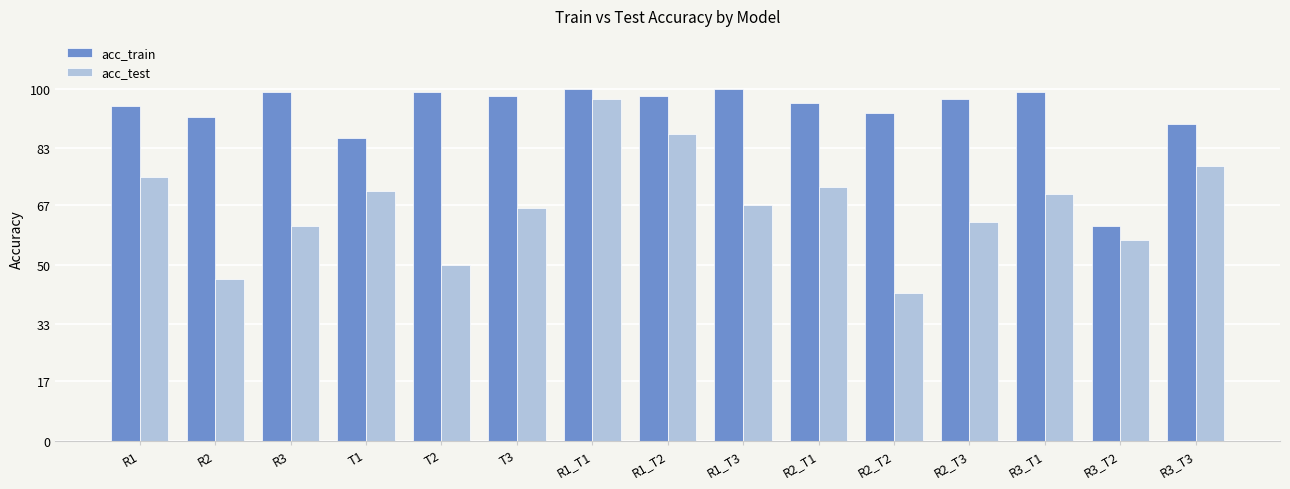

Which series has the largest total across all categories?

acc_train